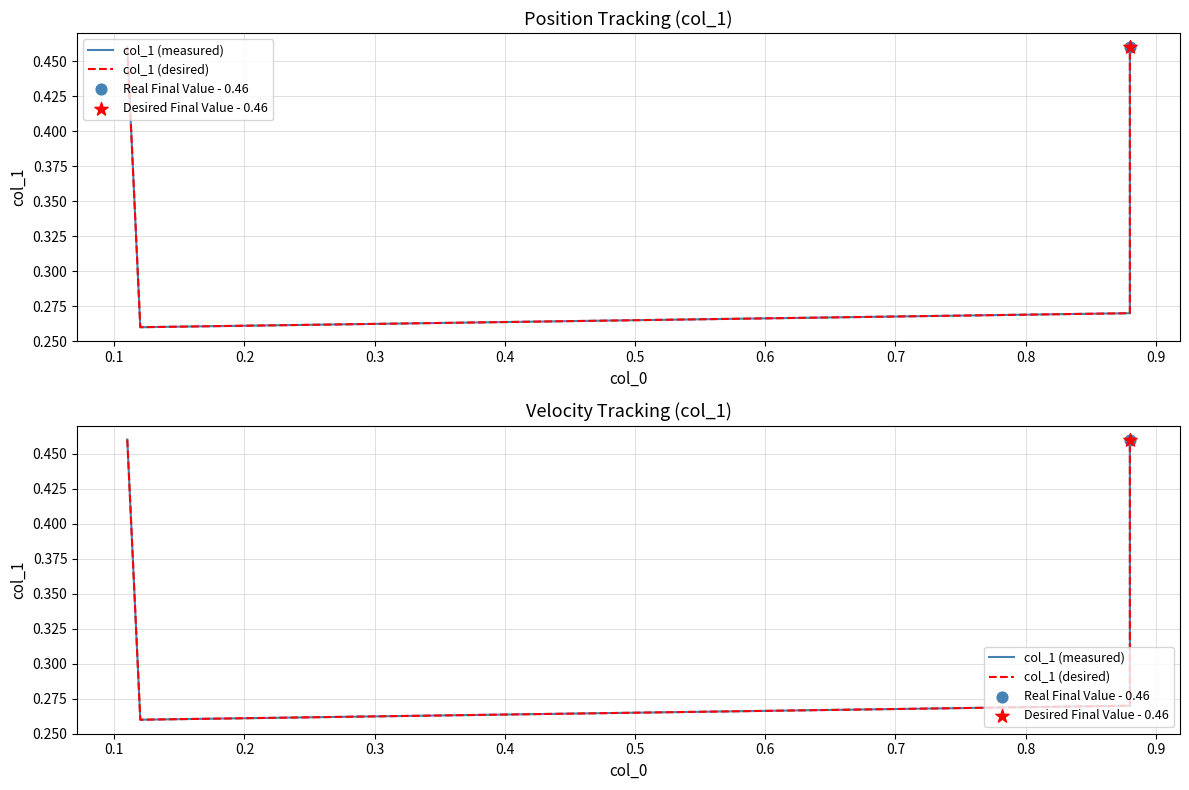

Which series has the largest total across all categories?

col_1 (measured)